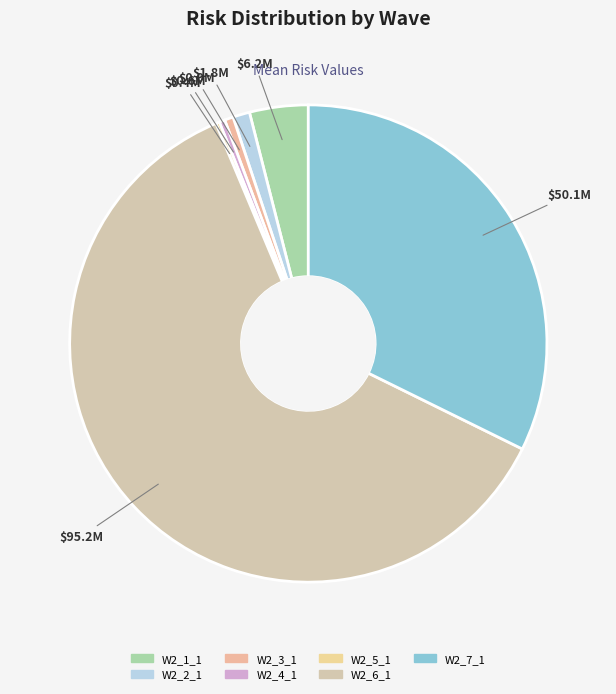

True or false: W2_3_1 accounts for 1% of the total.

True